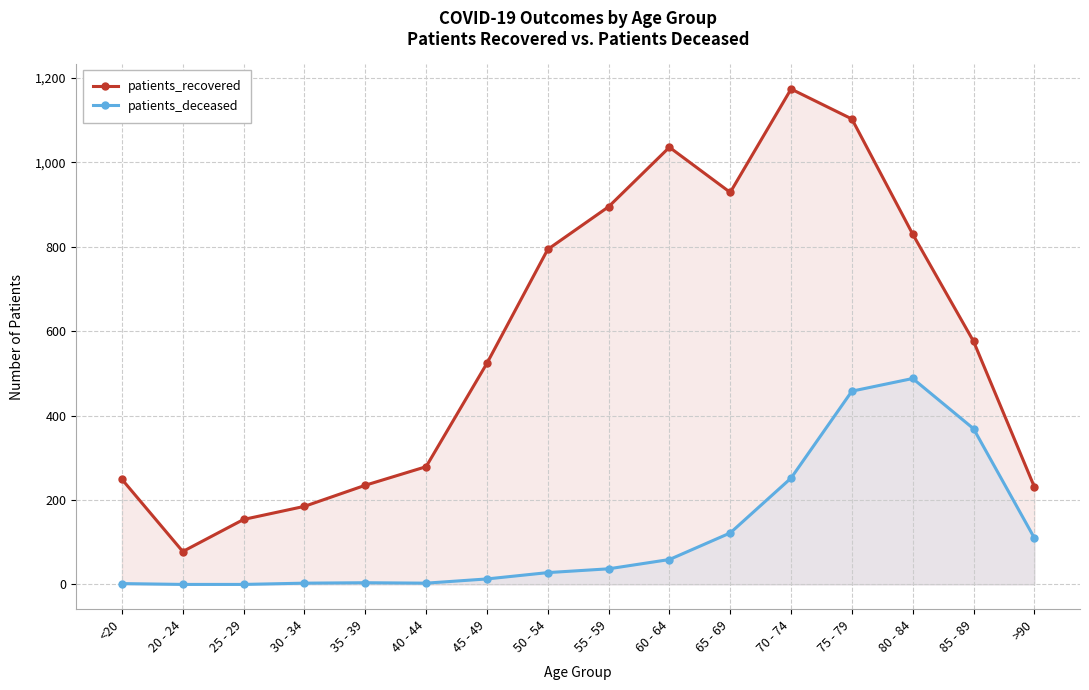

Between 50 - 54 and 45 - 49, which is larger?

50 - 54